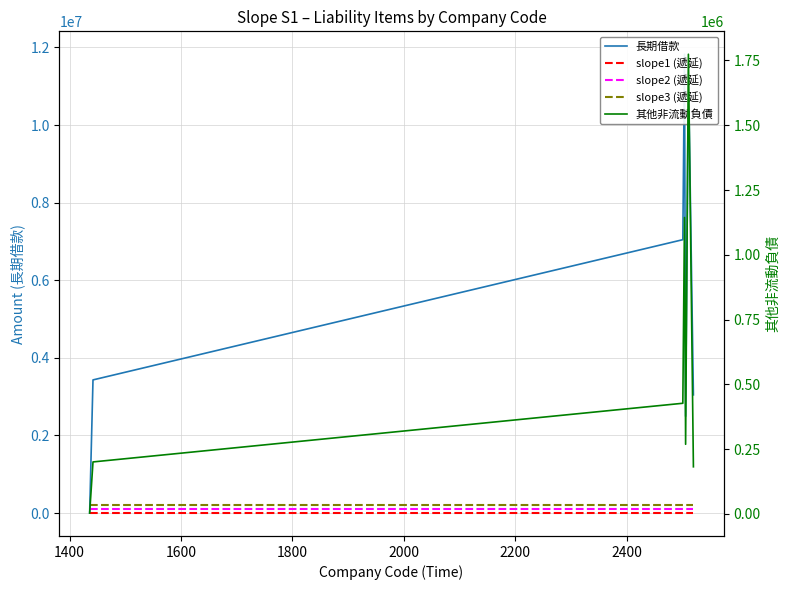

True or false: slope3 (遞延) has a value of 200000 at 2400.

True